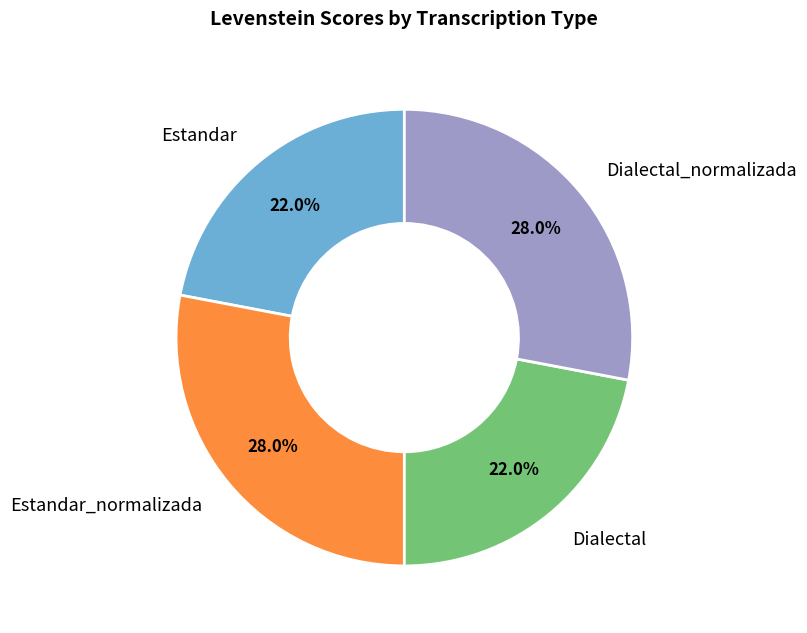

What portion of the pie excludes Estandar_normalizada?

72.0%